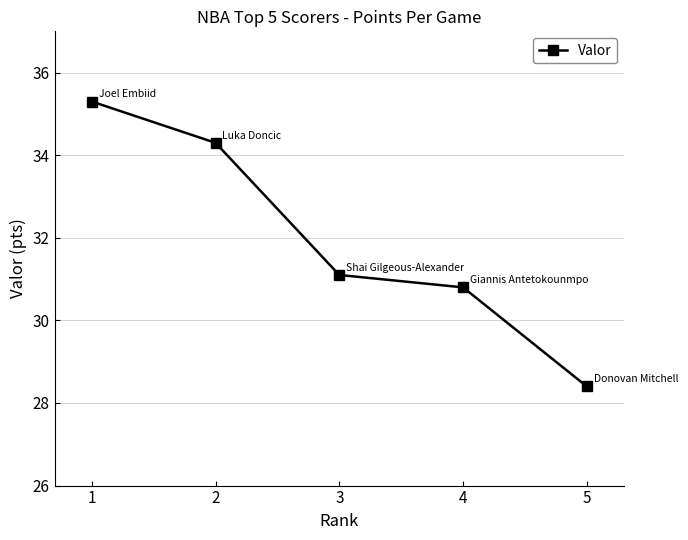

Rank the categories by value from lowest to highest.

5, 4, 3, 2, 1